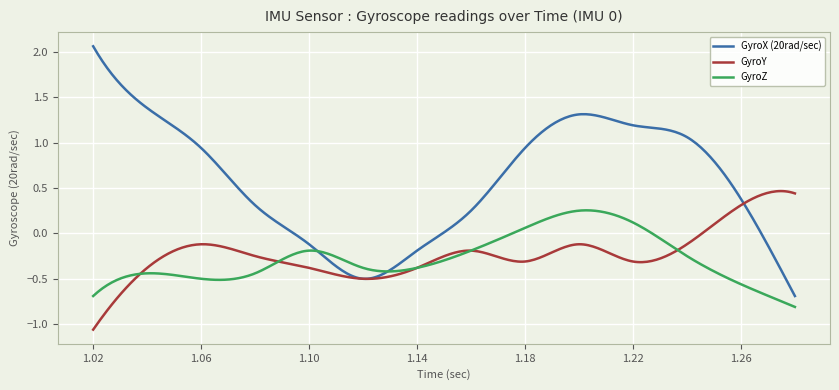

Which series has the largest total across all categories?

GyroX (20rad/sec)